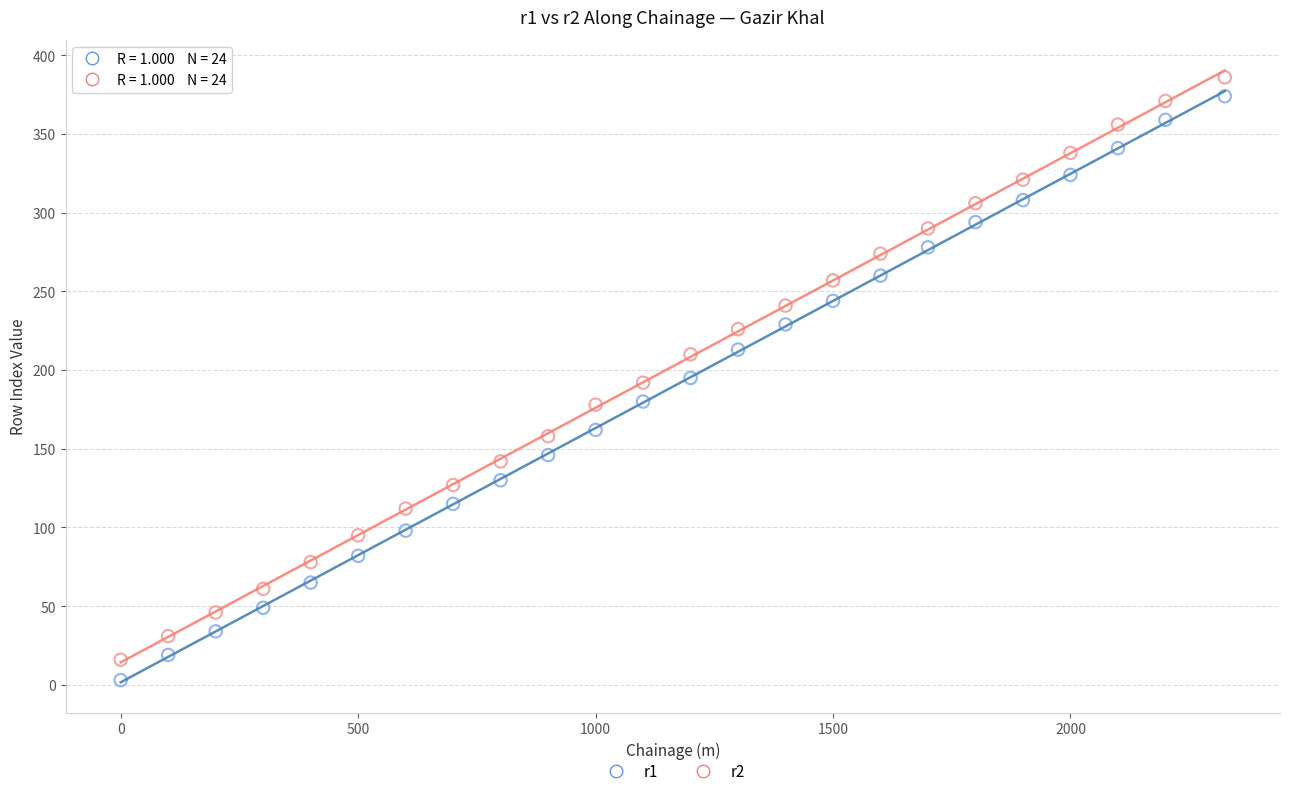

Which series reaches the maximum Y coordinate?

r2